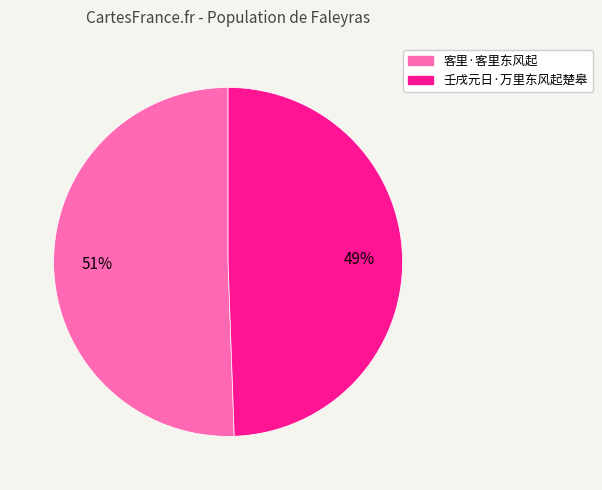

To the nearest percent, what percentage of the pie is 客里·客里东风起?

51%